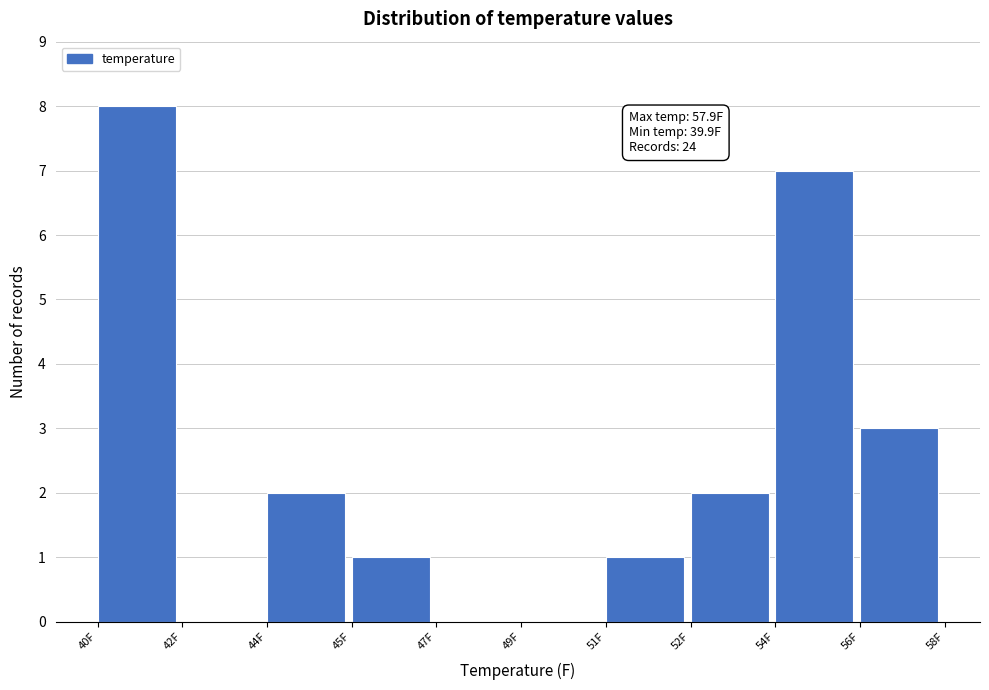

Reading left to right, list all the values displayed in this chart.

40F=8	42F=0	44F=2	45F=1	47F=0	49F=0	51F=1	52F=2	54F=7	56F=3